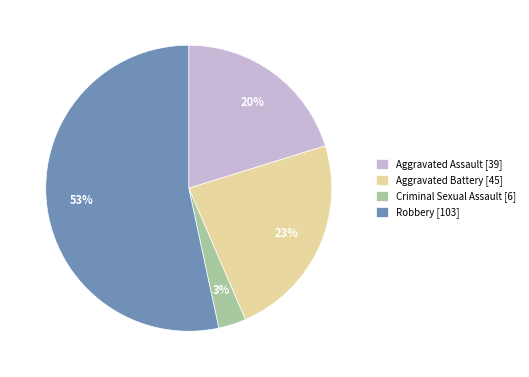

Count the number of slices in the pie.

4